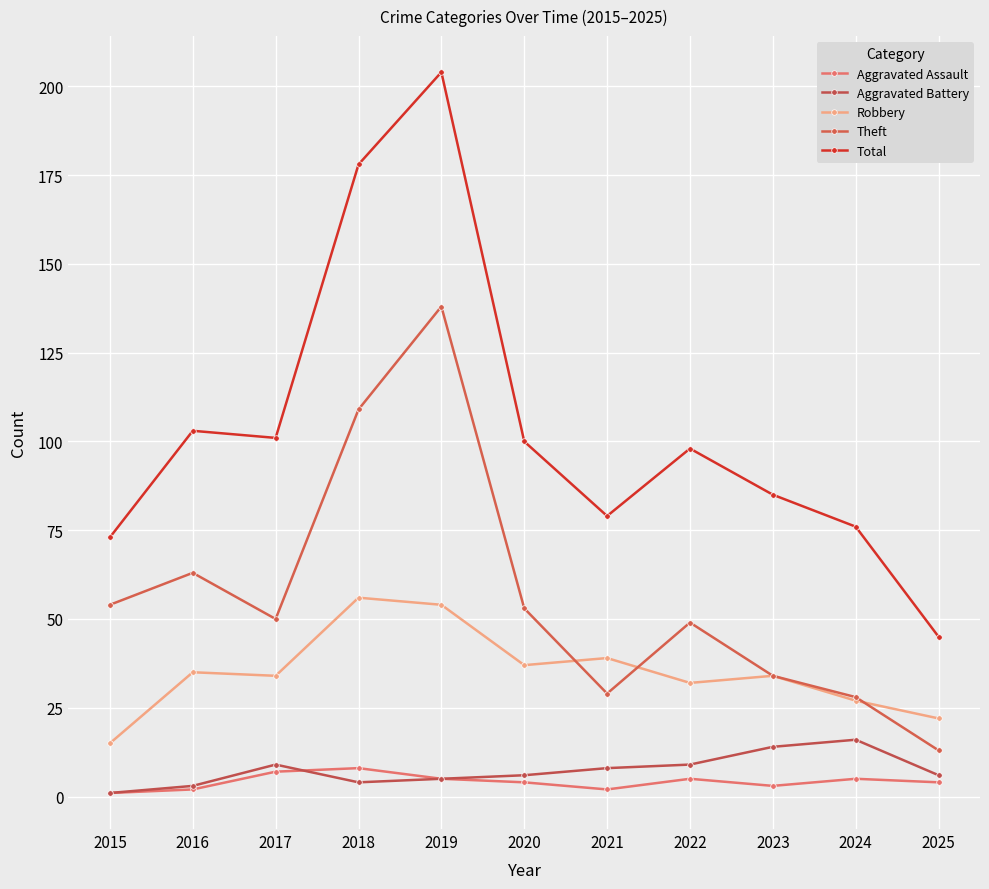

Is the value of Aggravated Battery at 2015 greater than the value of Theft at 2020?

No